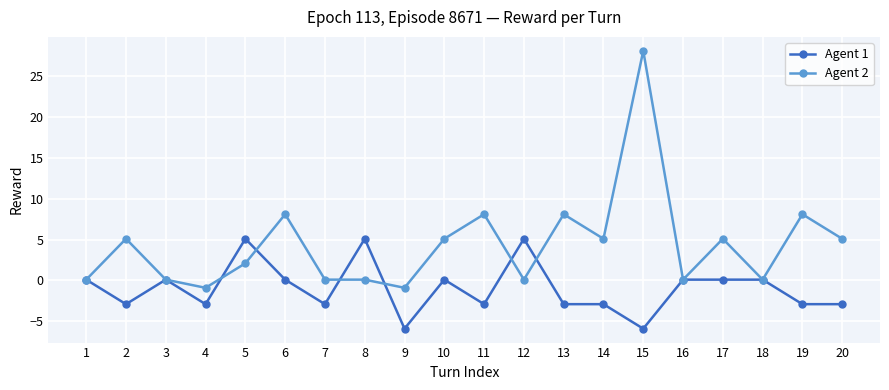

What is the total value across all series at 13?

5.2